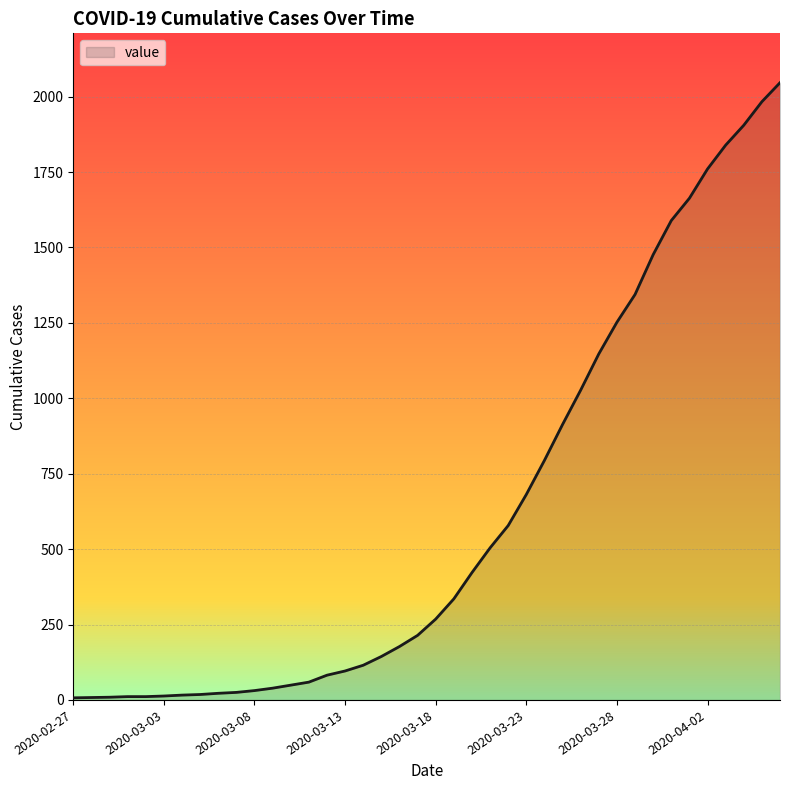

What is the difference between the maximum and minimum values?

2039